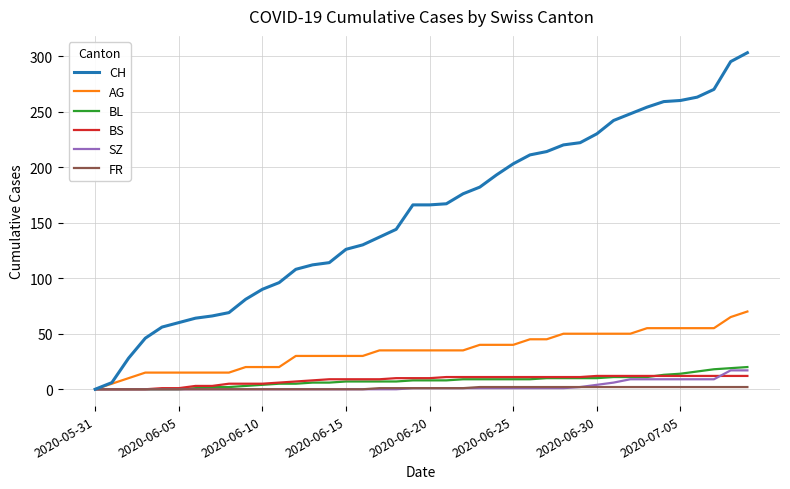

What are all the series names shown in the legend?

CH, AG, BL, BS, SZ, FR